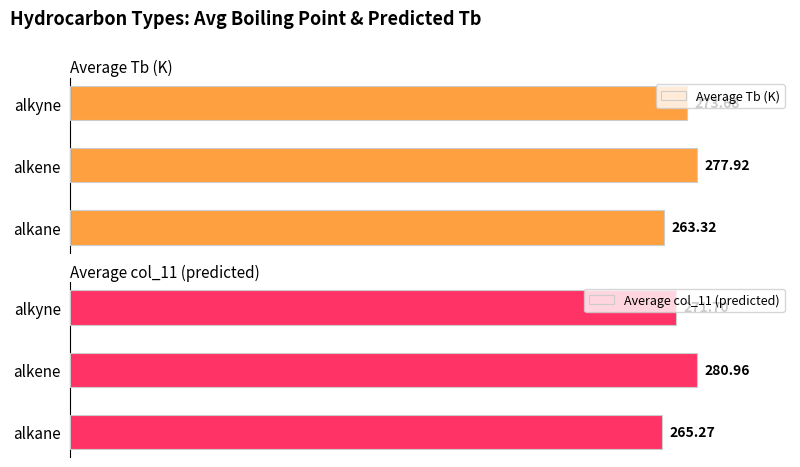

How many categories are shown in the chart?

3